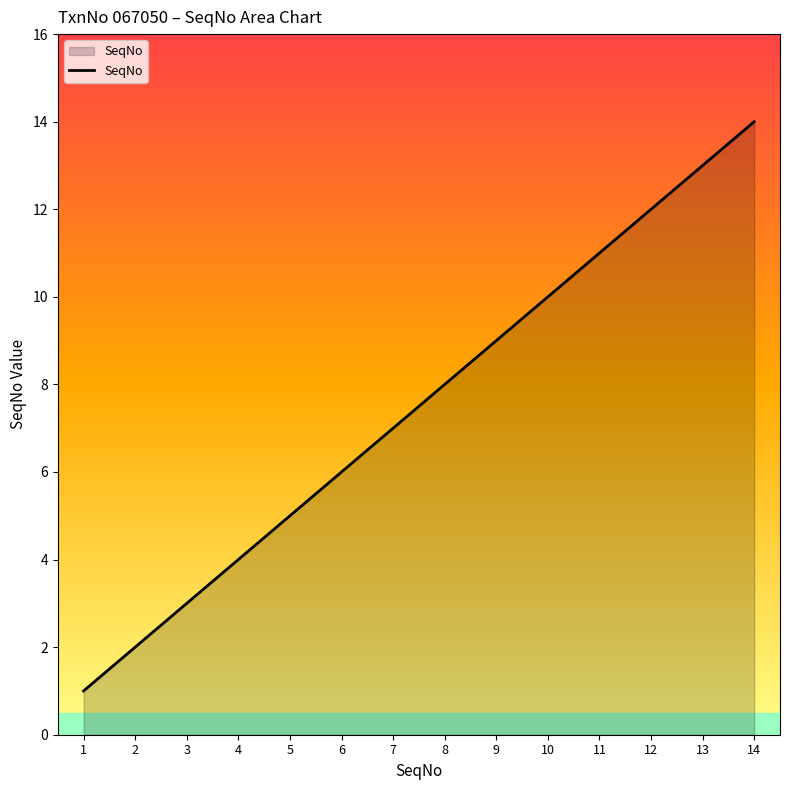

Reading right to left, transcribe all the data shown in this chart.

14=14	13=13	12=12	11=11	10=10	9=9	8=8	7=7	6=6	5=5	4=4	3=3	2=2	1=1